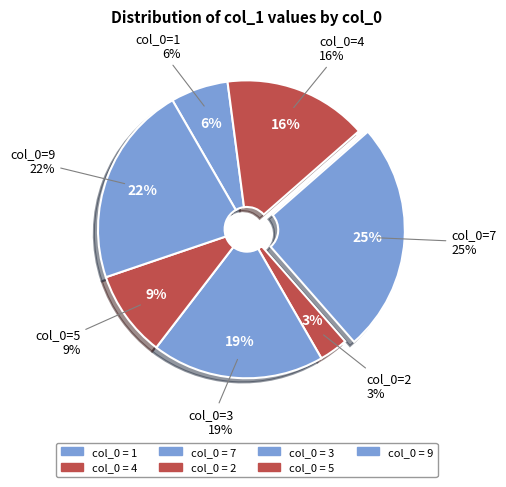

To the nearest percent, what portion does 4 represent?

16%